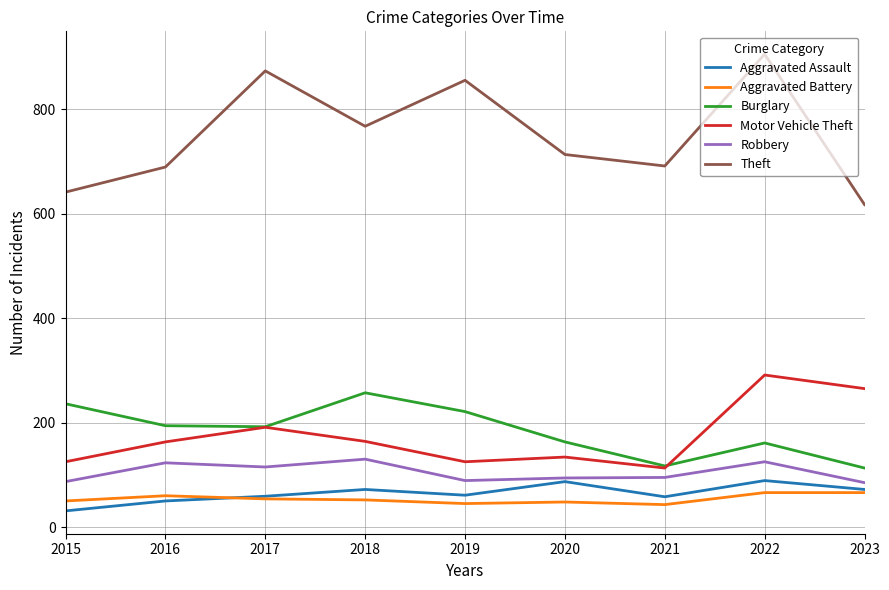

Count the number of categories in the chart.

9